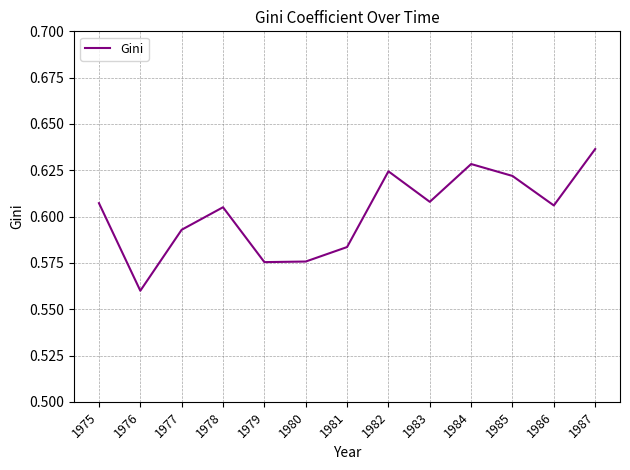

How many categories are shown in the chart?

13